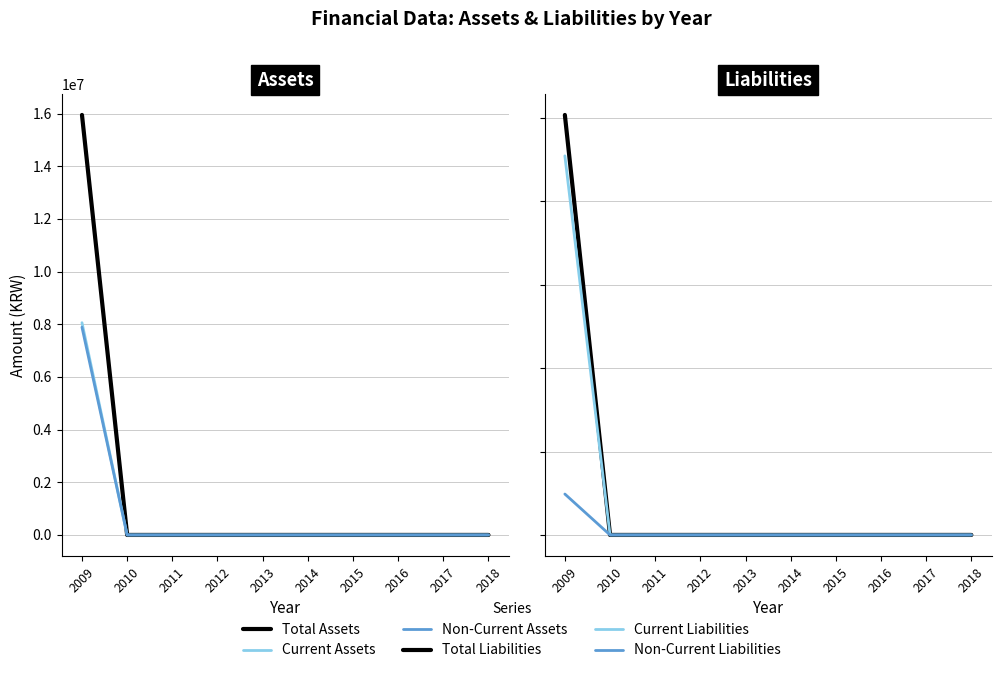

At which category is the sum across all series the highest?

2009